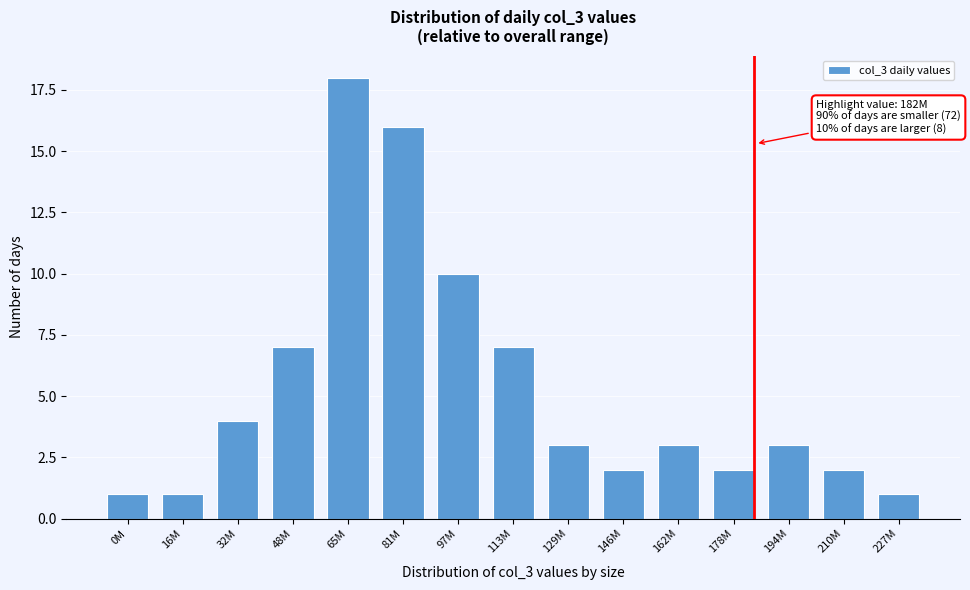

Reading left to right, what are all the values shown in this chart?

0M=1	16M=1	32M=4	48M=7	65M=18	81M=16	97M=10	113M=7	129M=3	146M=2	162M=3	178M=2	194M=3	210M=2	227M=1